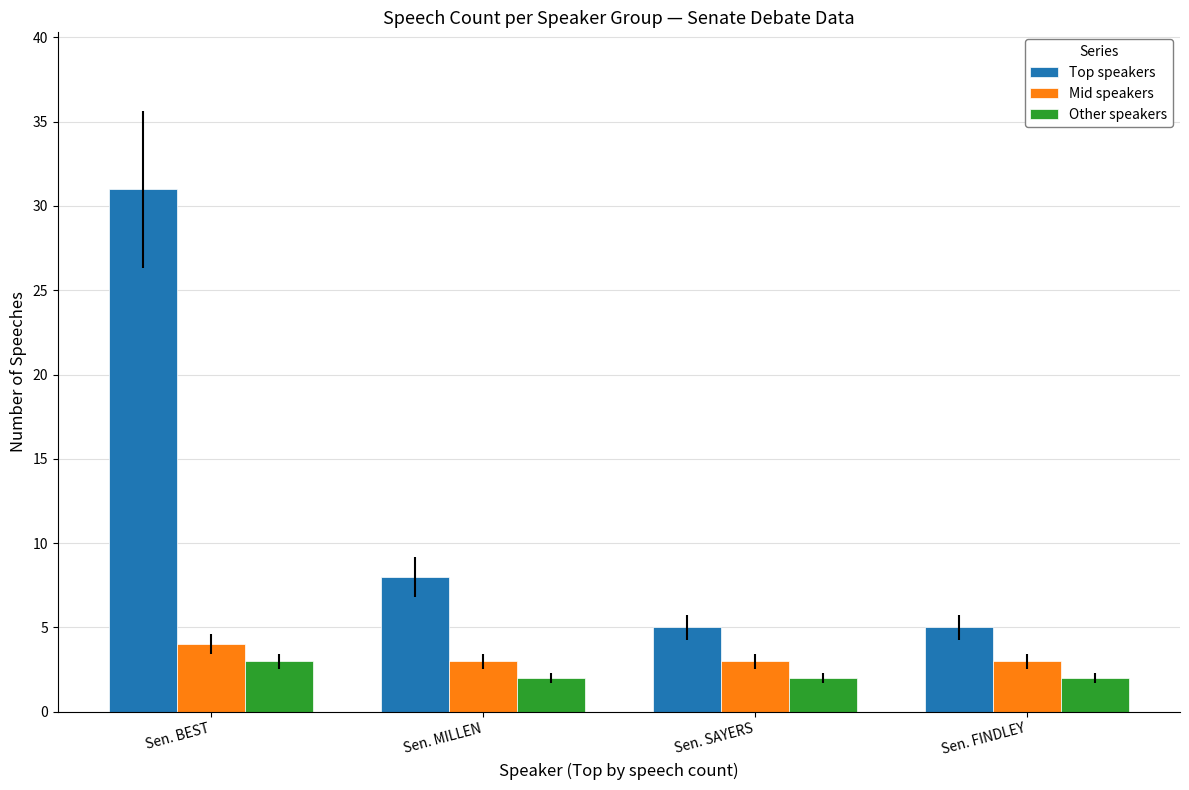

What is the spread (max minus min) of values at Sen. FINDLEY?

3